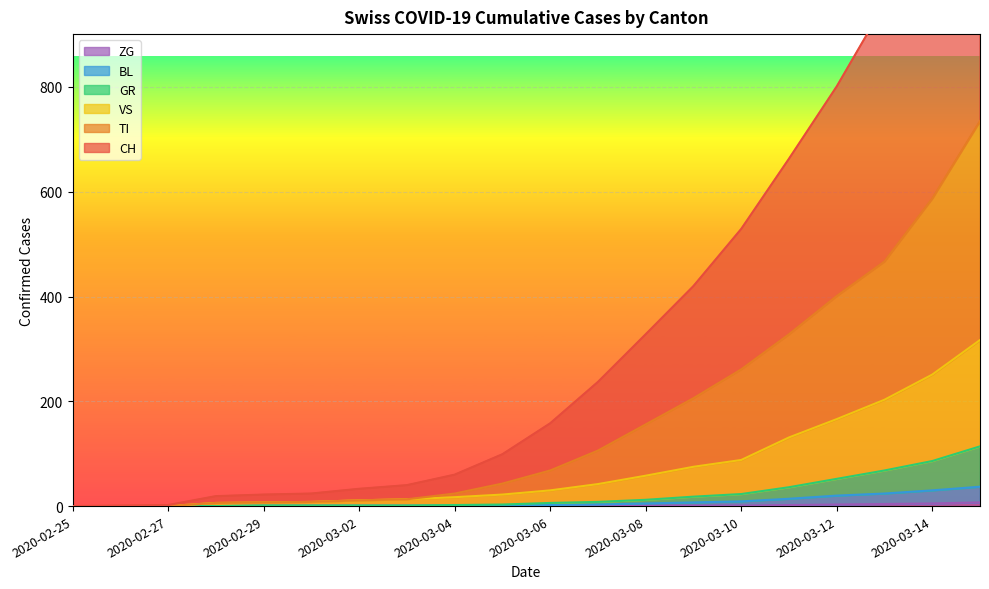

List the series in order of their peak value, lowest first.

ZG, BL, GR, VS, TI, CH